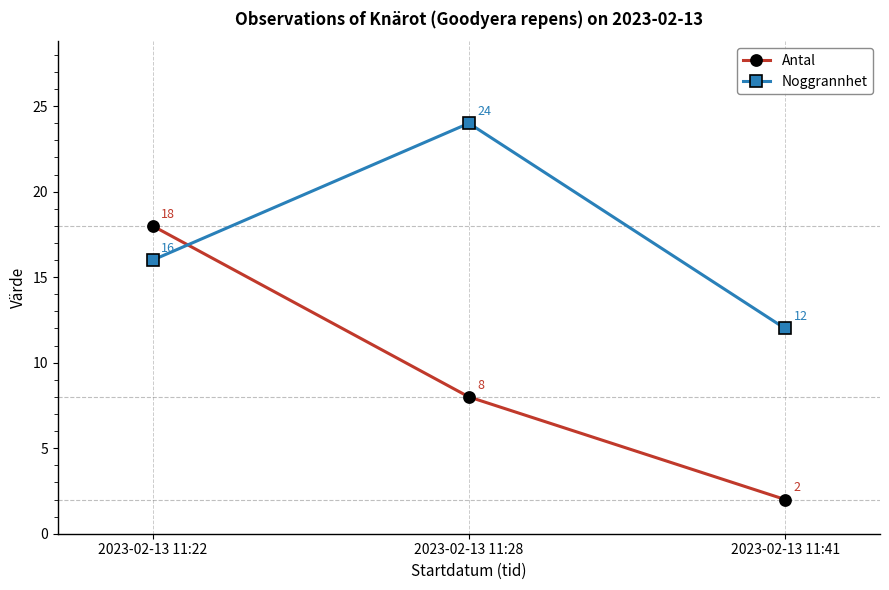

What is the total value across all series at 2023-02-13 11:22?

34